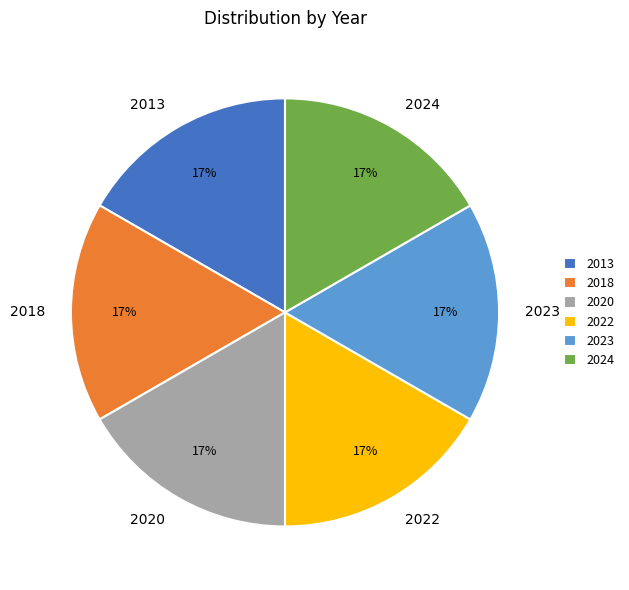

Combined, do 2024 and 2023 account for over 50%?

No